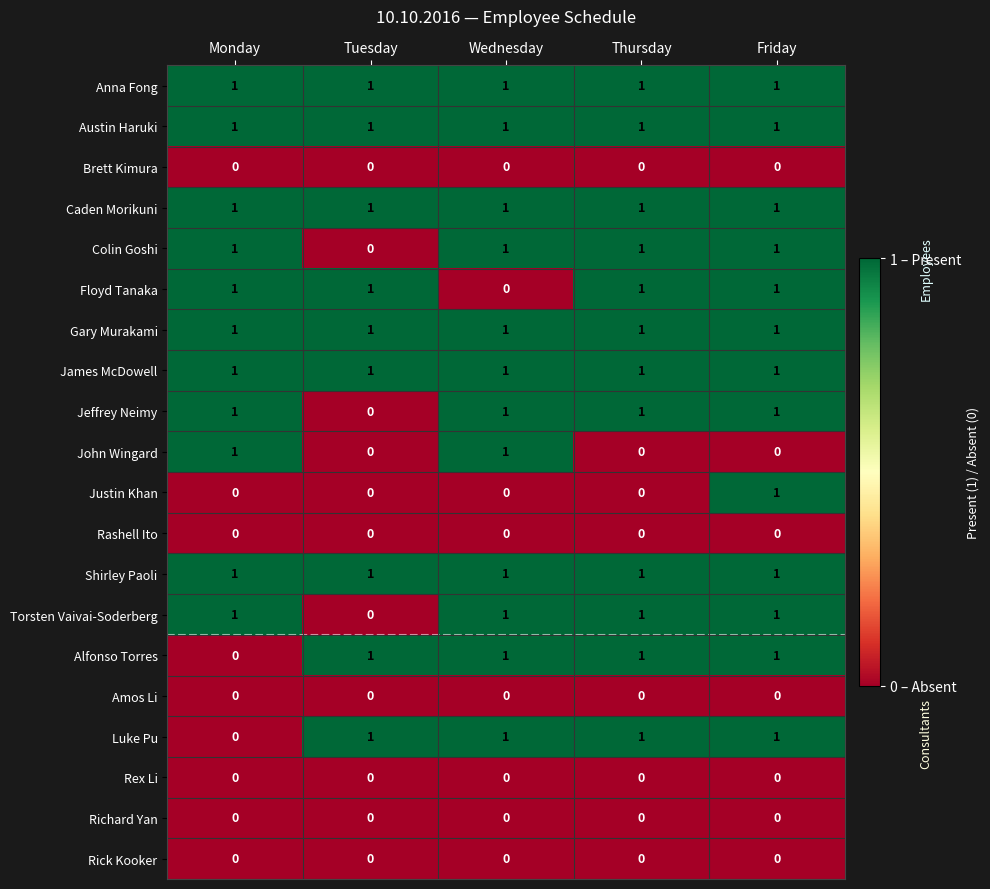

The value of James McDowell at Tuesday is 1. True or false?

True